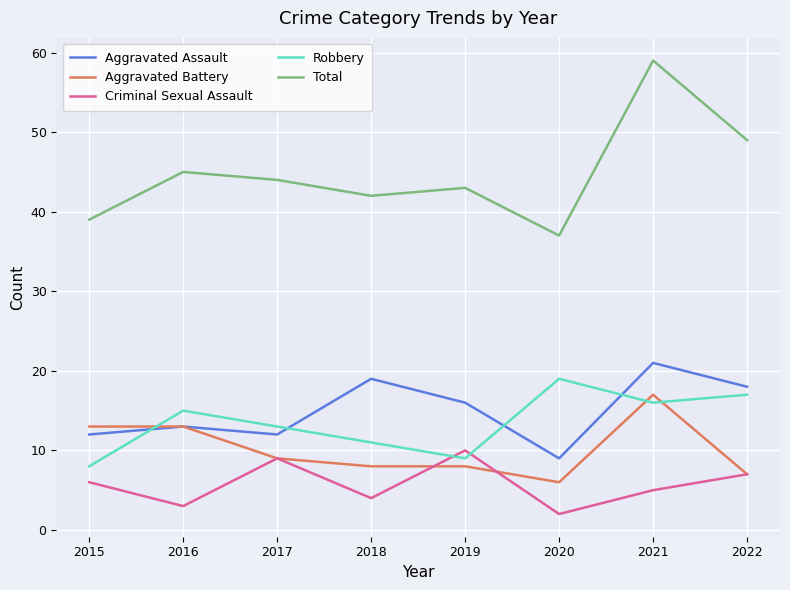

What is the approximate value of Aggravated Battery at 2021, to the nearest 10?

20